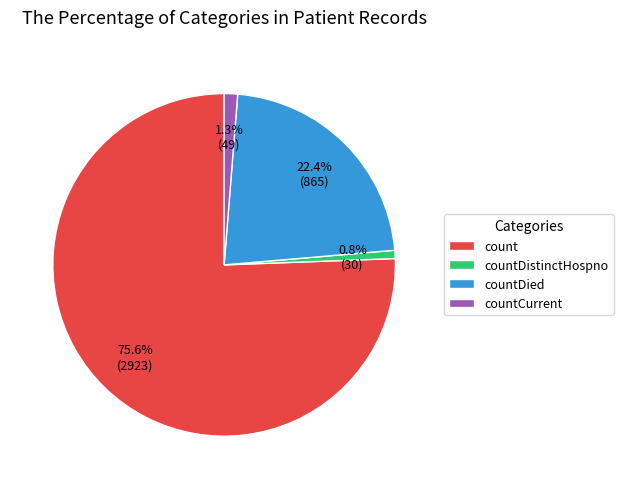

Is countDied the majority of the pie?

No